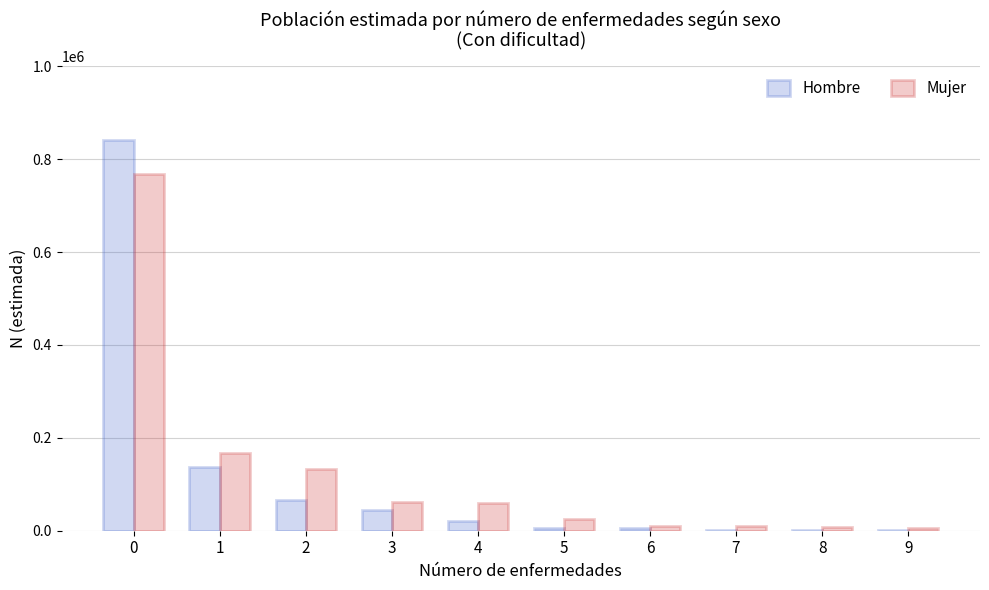

What is the sum of all Mujer values?

1249513